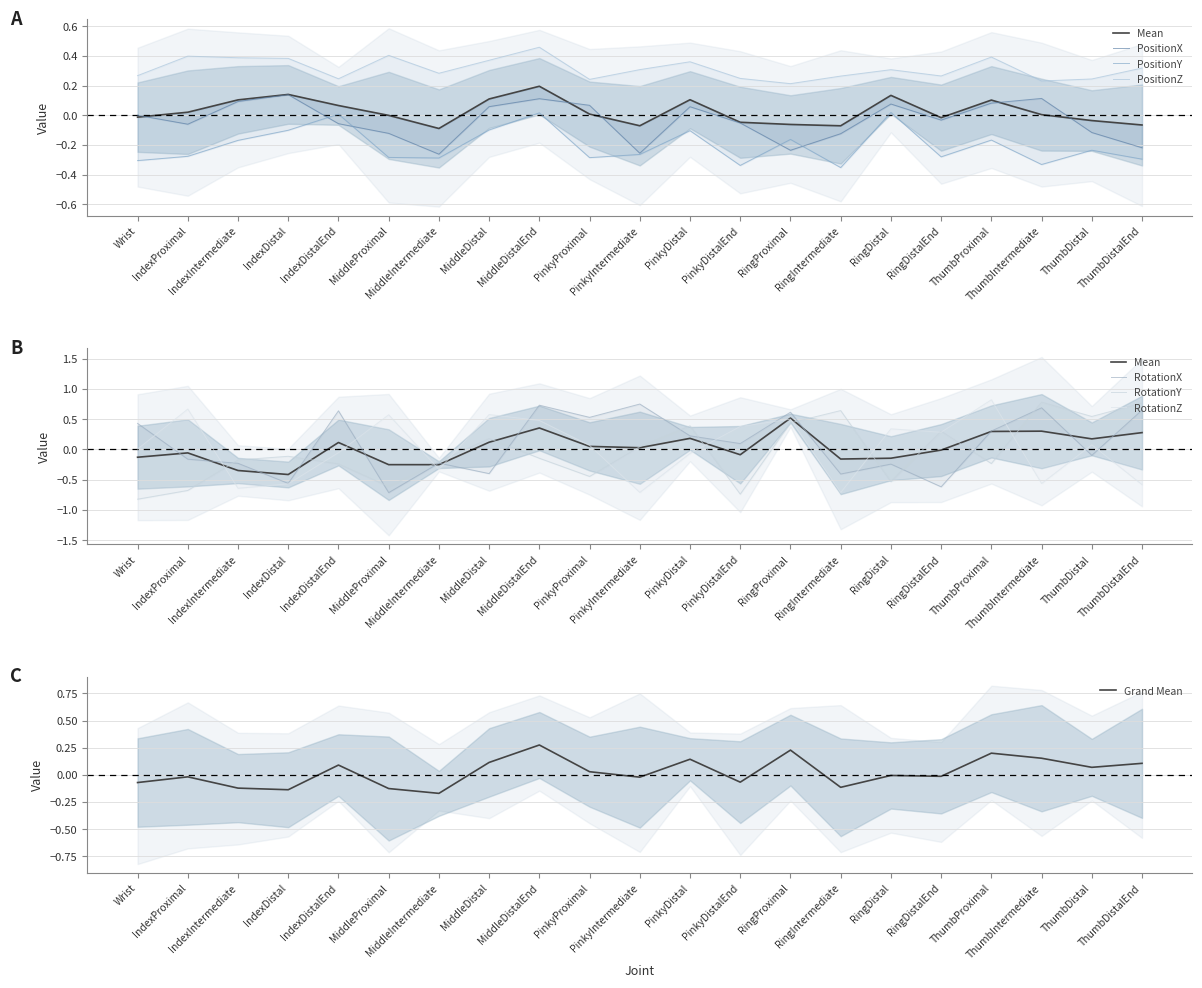

What is the total value across all series at PinkyDistal?

0.9